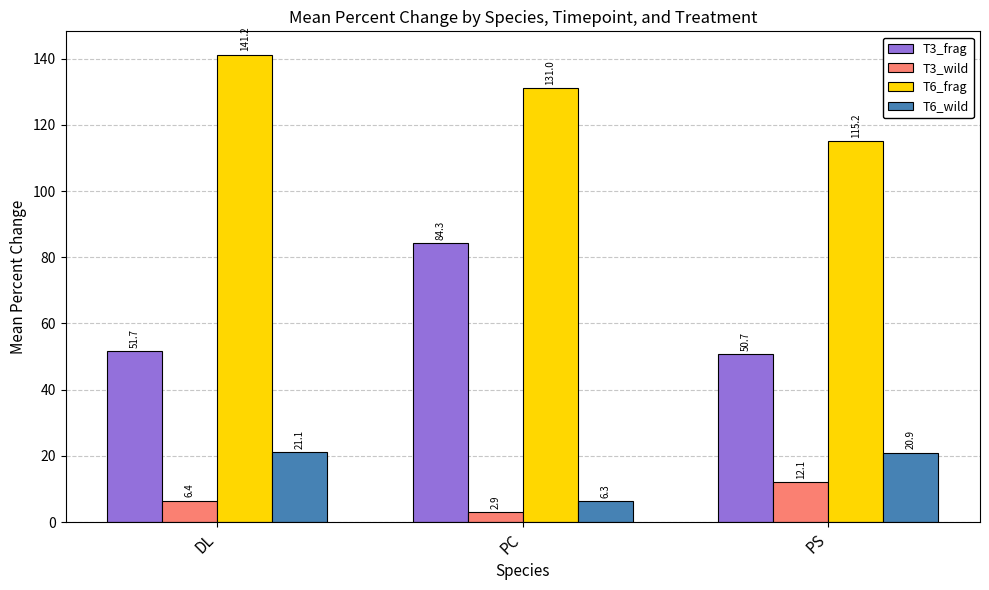

Where is T3_wild nearest to the value 7?

DL